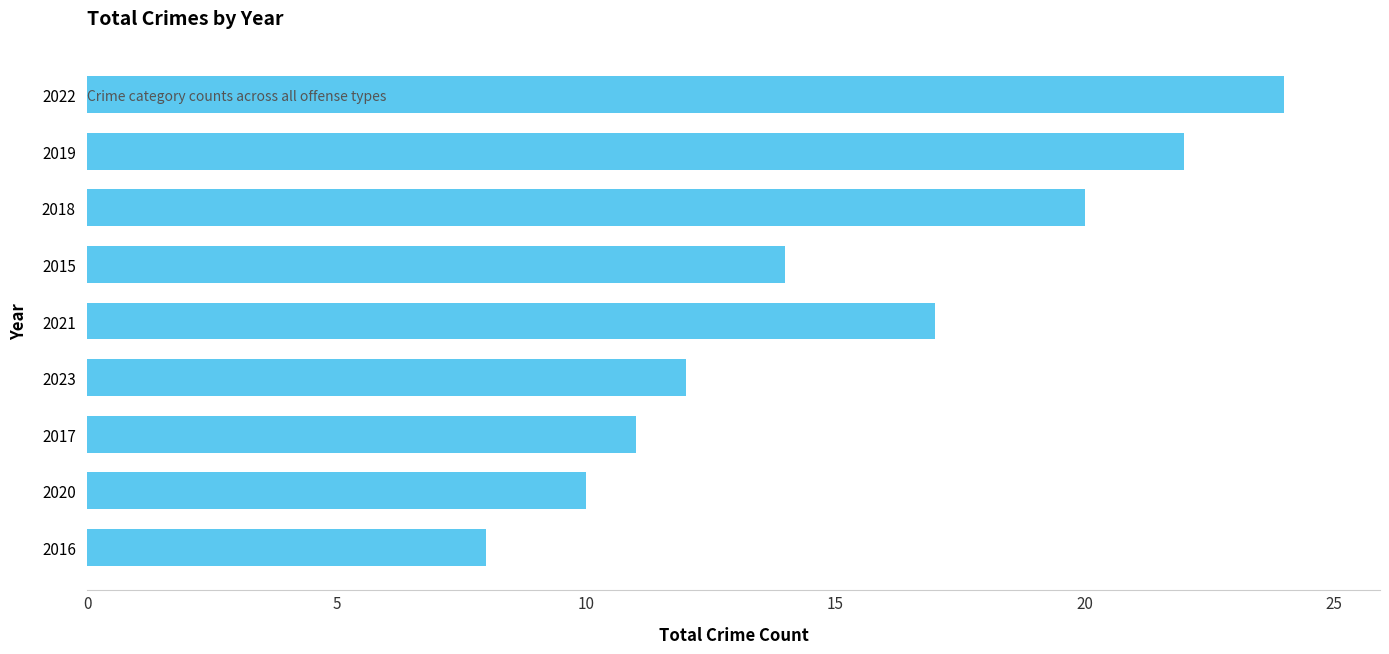

How many values are below 14?

4